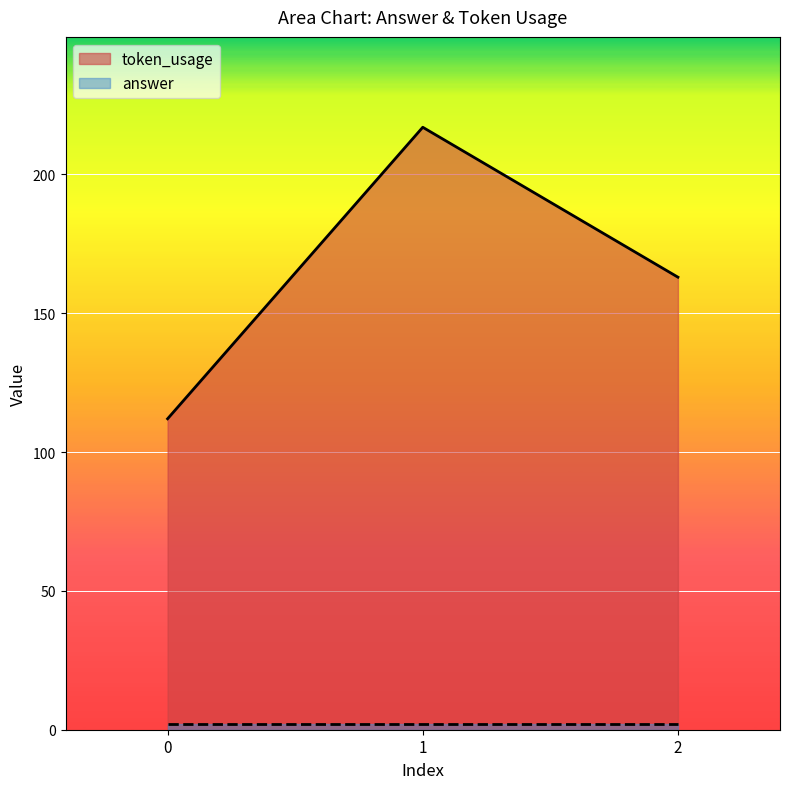

Is it true that the value at 2 is 82?

False